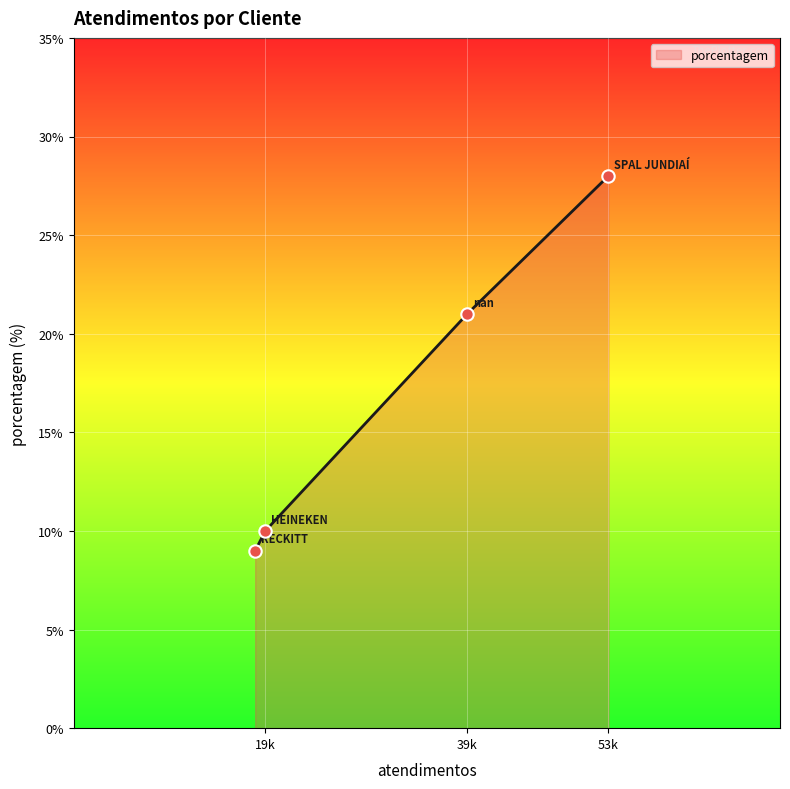

Which has a higher value, SPAL JUNDIAÍ or HEINEKEN?

SPAL JUNDIAÍ